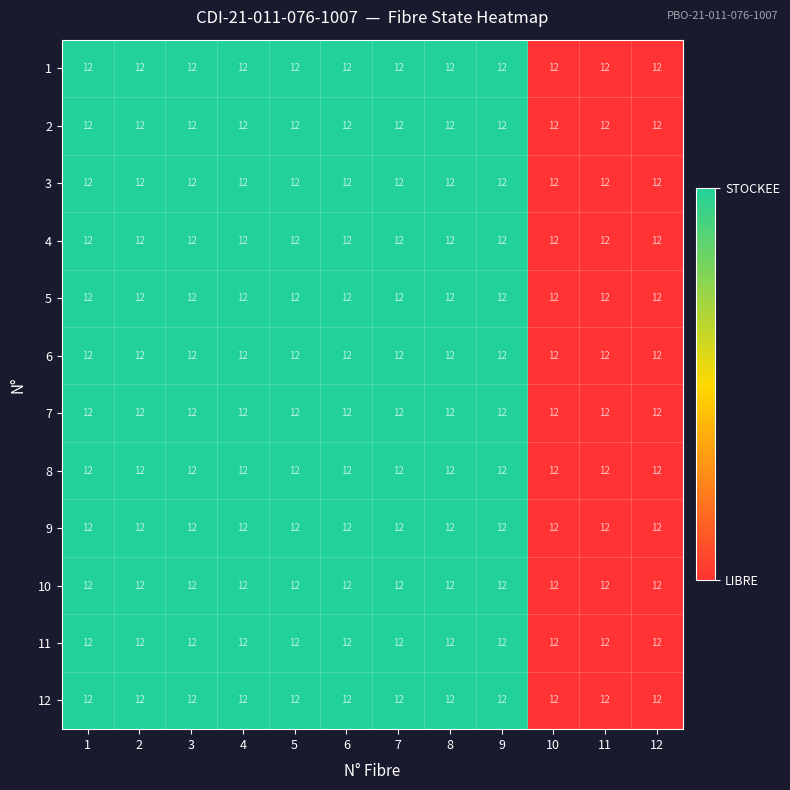

Reading right to left, transcribe all the data shown in this chart.

1: 12=12	11=12	10=12	9=12	8=12	7=12	6=12	5=12	4=12	3=12	2=12	1=12
2: 12=12	11=12	10=12	9=12	8=12	7=12	6=12	5=12	4=12	3=12	2=12	1=12
3: 12=12	11=12	10=12	9=12	8=12	7=12	6=12	5=12	4=12	3=12	2=12	1=12
4: 12=12	11=12	10=12	9=12	8=12	7=12	6=12	5=12	4=12	3=12	2=12	1=12
5: 12=12	11=12	10=12	9=12	8=12	7=12	6=12	5=12	4=12	3=12	2=12	1=12
6: 12=12	11=12	10=12	9=12	8=12	7=12	6=12	5=12	4=12	3=12	2=12	1=12
7: 12=12	11=12	10=12	9=12	8=12	7=12	6=12	5=12	4=12	3=12	2=12	1=12
8: 12=12	11=12	10=12	9=12	8=12	7=12	6=12	5=12	4=12	3=12	2=12	1=12
9: 12=12	11=12	10=12	9=12	8=12	7=12	6=12	5=12	4=12	3=12	2=12	1=12
10: 12=12	11=12	10=12	9=12	8=12	7=12	6=12	5=12	4=12	3=12	2=12	1=12
11: 12=12	11=12	10=12	9=12	8=12	7=12	6=12	5=12	4=12	3=12	2=12	1=12
12: 12=12	11=12	10=12	9=12	8=12	7=12	6=12	5=12	4=12	3=12	2=12	1=12